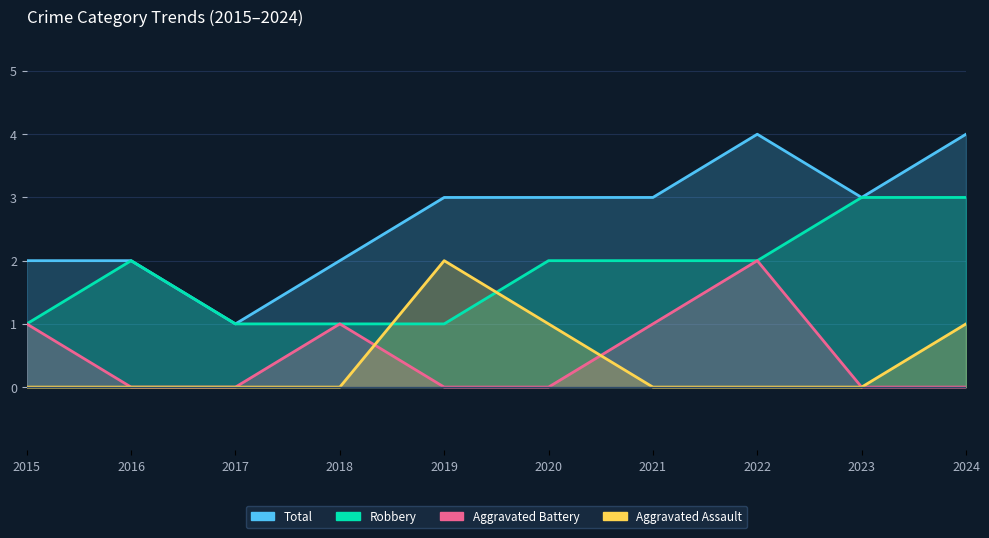

How many lines are shown in the chart?

4